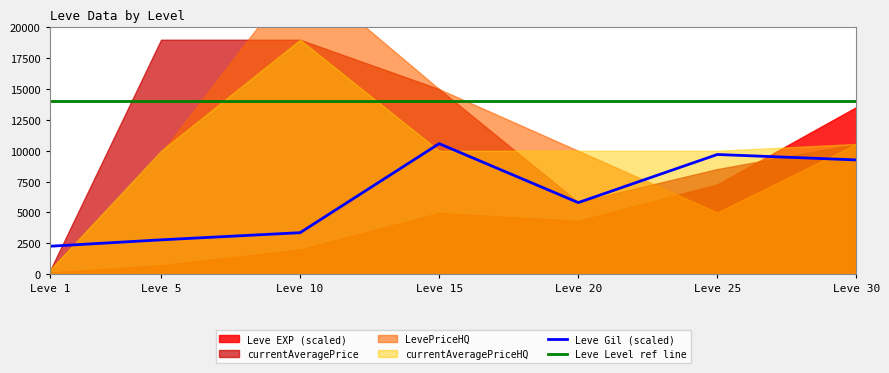

Which series has the largest total across all categories?

Leve Level ref line